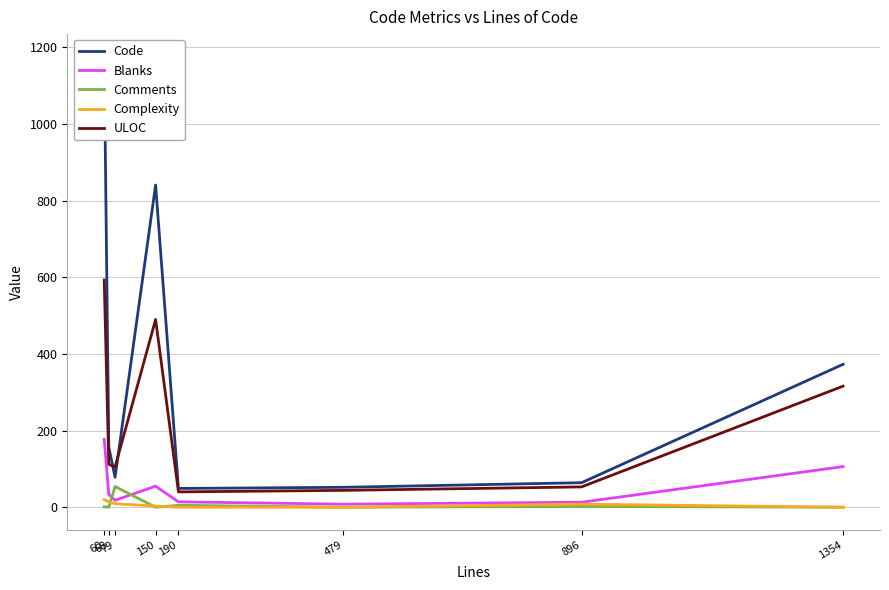

What is the difference between the Blanks values at 479 and 60?

169